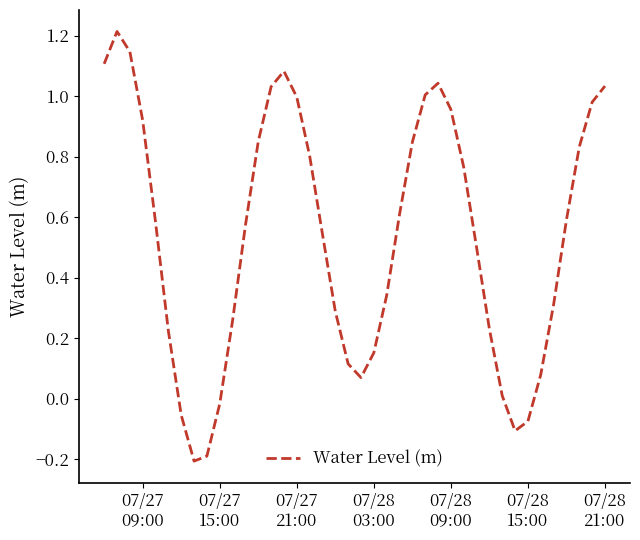

What is the greatest value displayed?

1.2